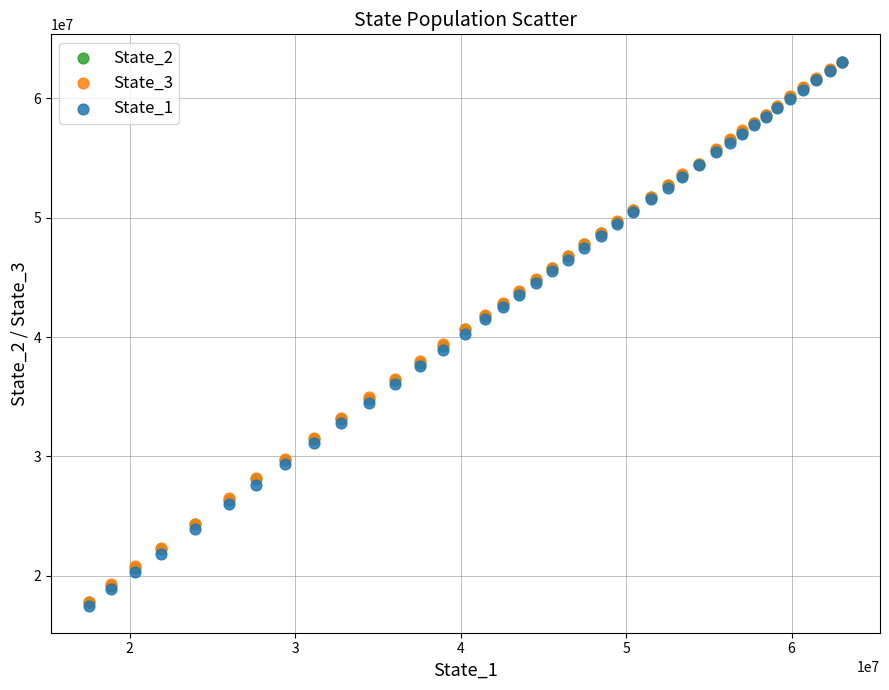

What are all the series names shown in the legend?

State_2, State_3, State_1